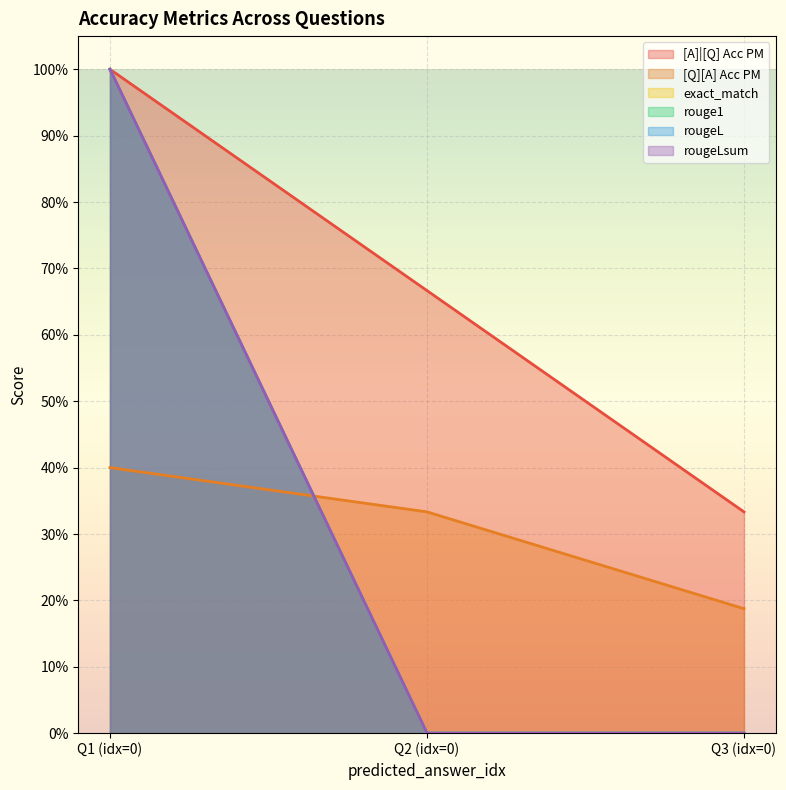

How many categories are shown in the chart?

3